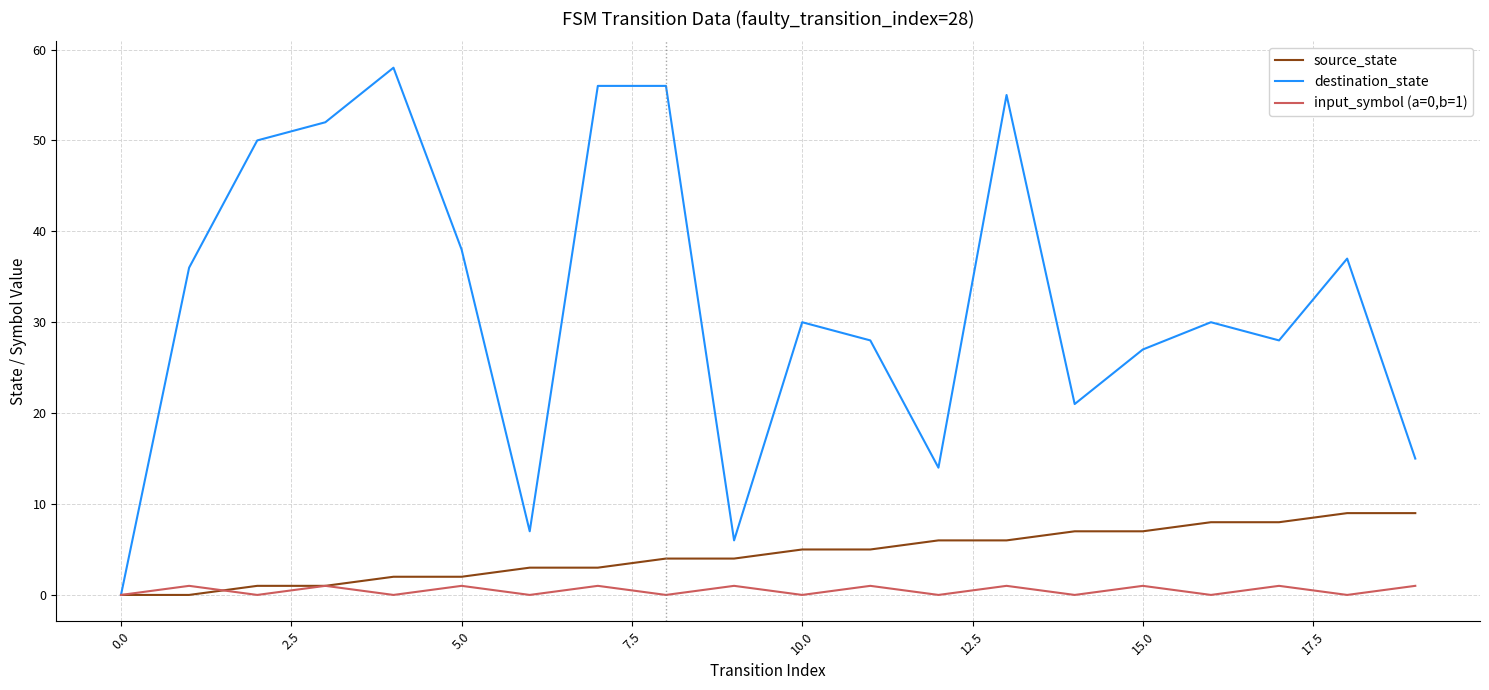

What is the greatest value displayed?

58